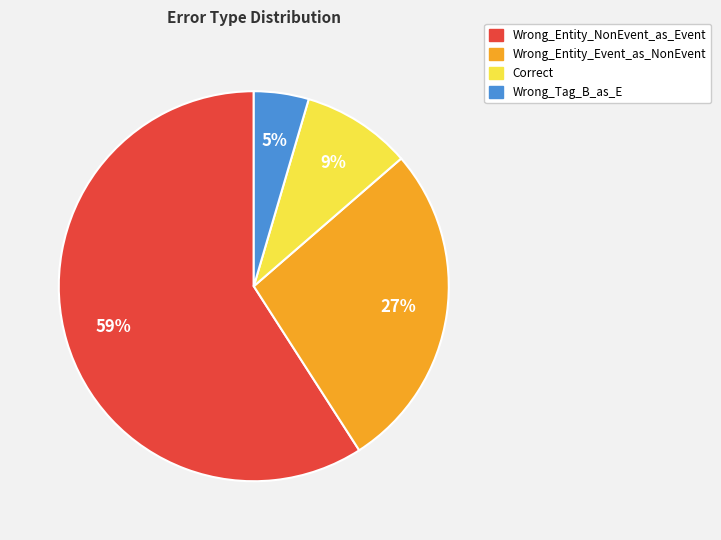

To the nearest percent, what is the average slice percentage?

25%